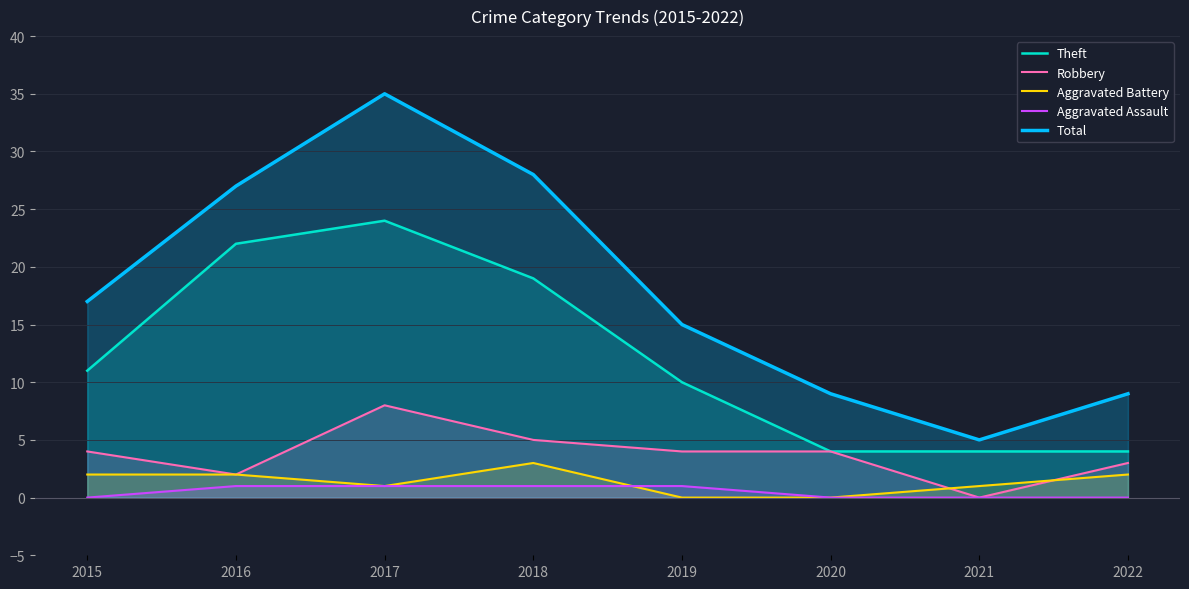

Rank the series at 2018 from lowest to highest value.

Aggravated Assault, Aggravated Battery, Robbery, Theft, Total